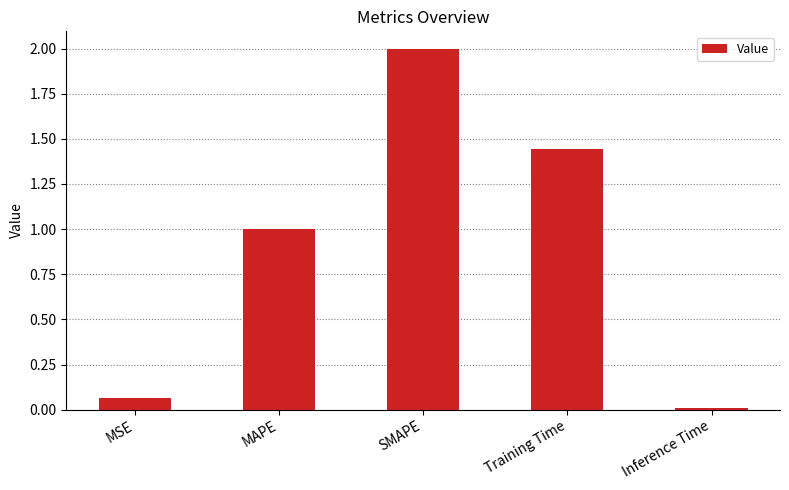

What is the label of the 3rd bar from the right?

SMAPE